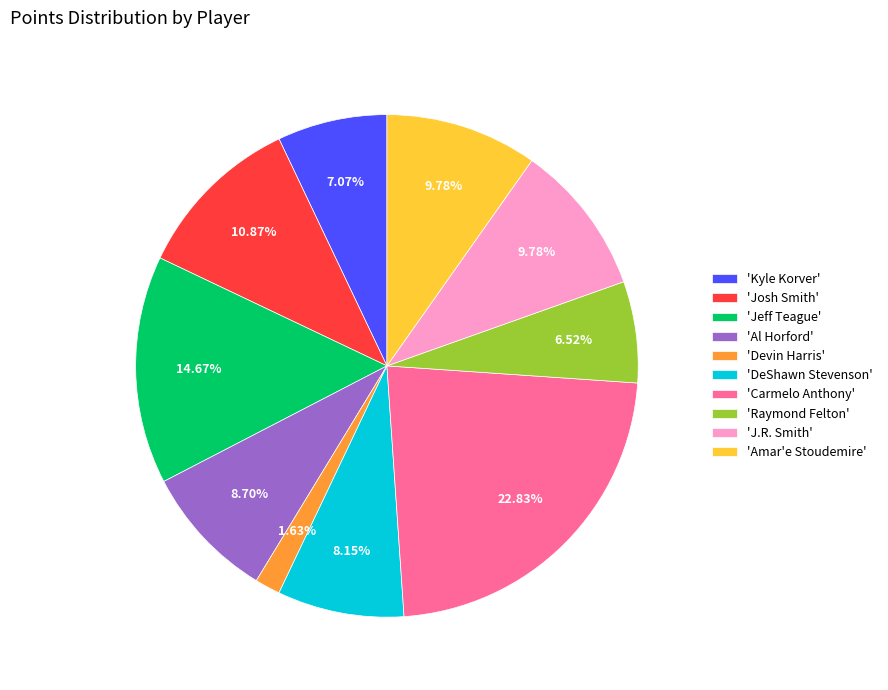

Which slice is the largest?

'Carmelo Anthony'